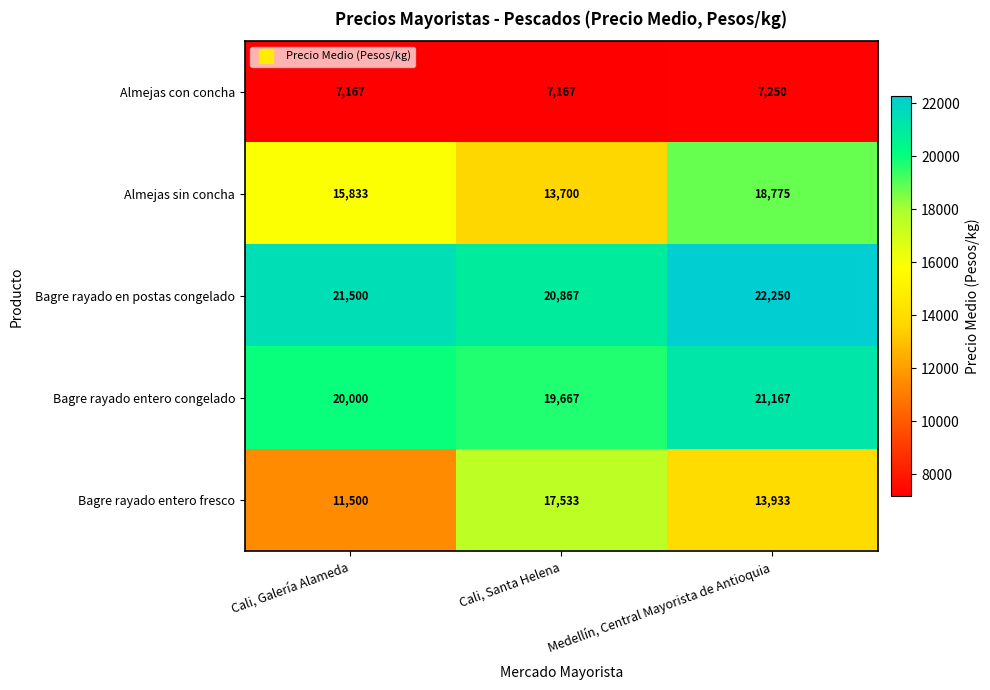

At which category is the sum across all series the highest?

Medellín, Central Mayorista de Antioquia